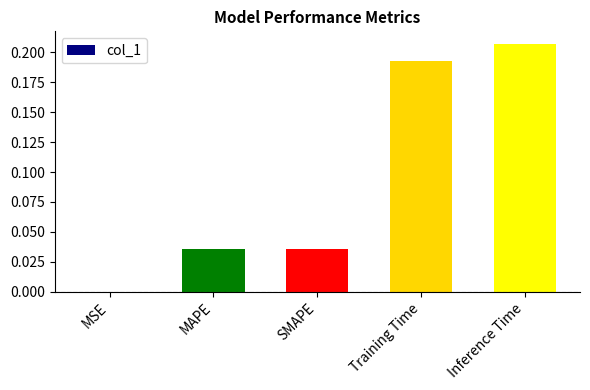

Is it true that the value at Inference Time is 0.4?

False